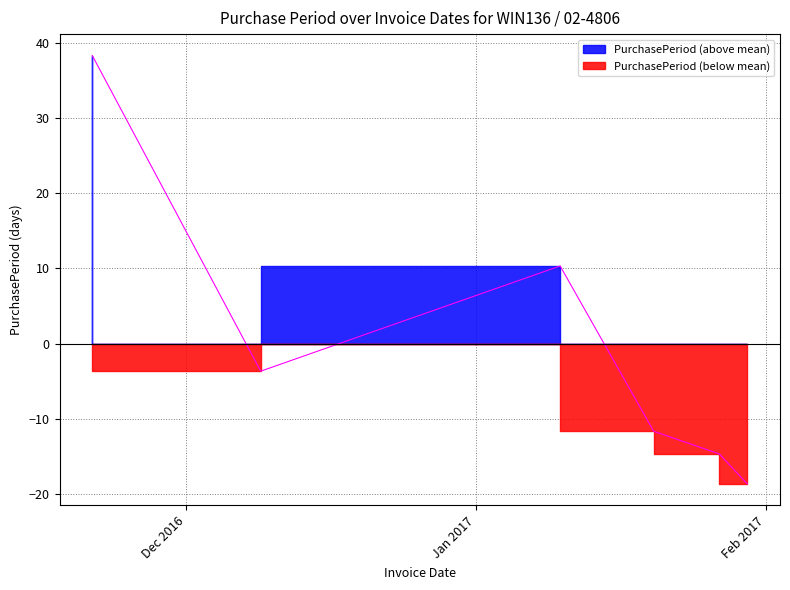

What position from the left is 2017-01-10?

3